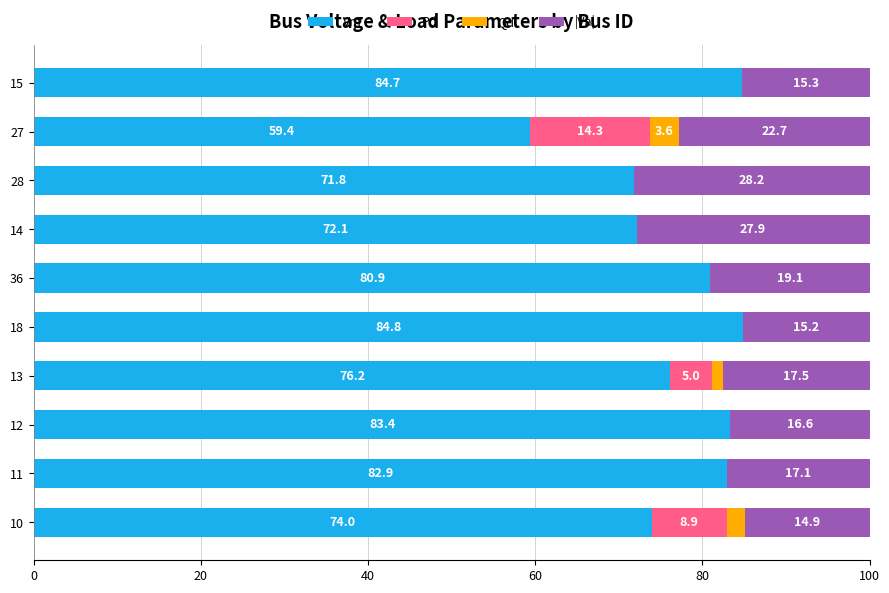

What is the total value across all series at 14?

100.0